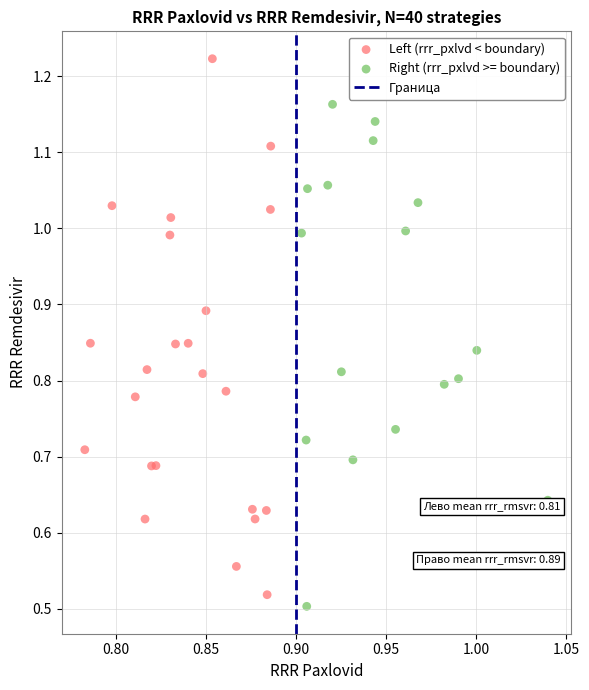

Which series contains the highest Y value?

Left (rrr_pxlvd < boundary)